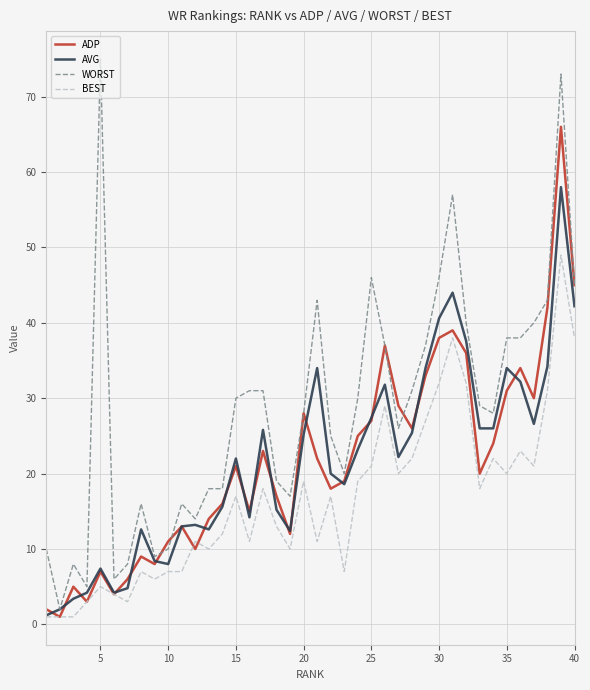

Which series has the largest total across all categories?

WORST